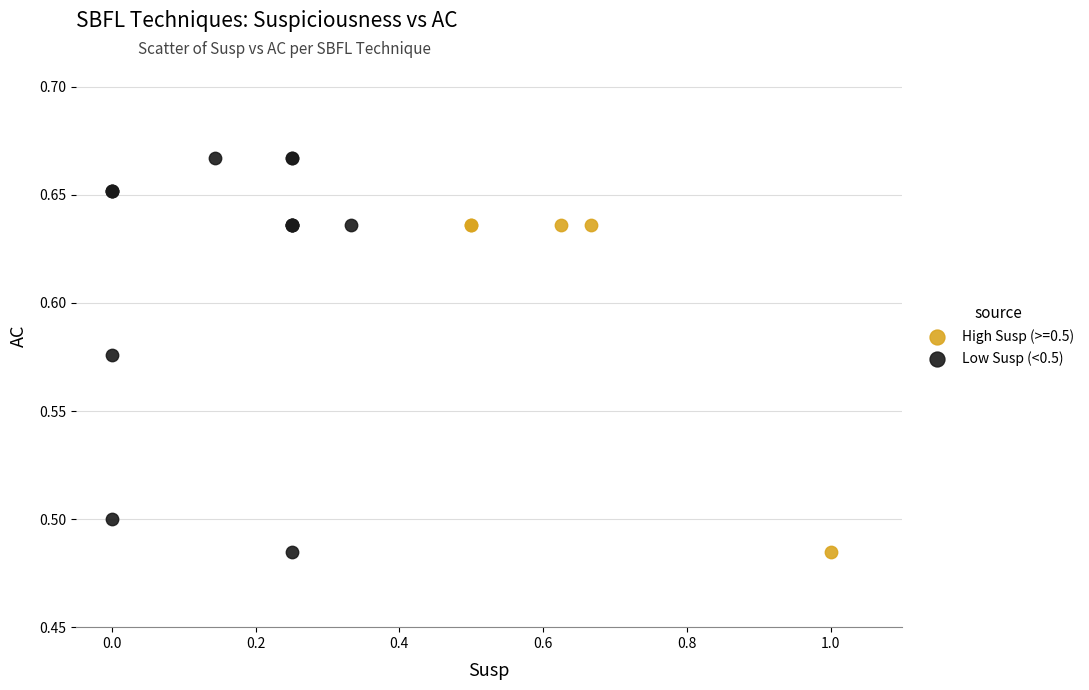

Which series contains the highest Y value?

Low Susp (<0.5)